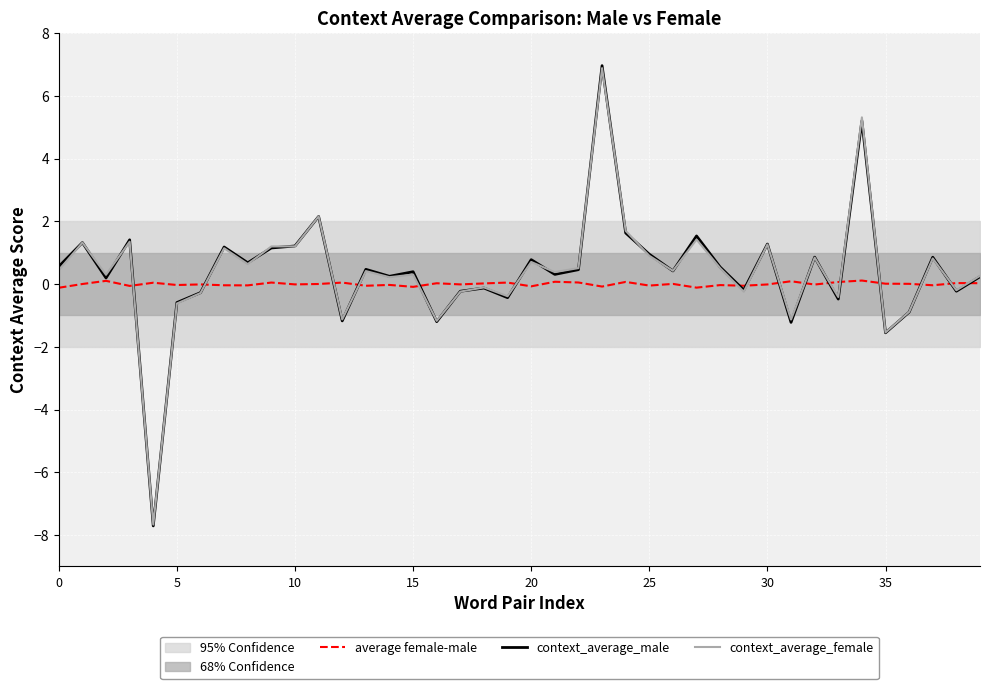

What is the maximum value shown in the chart?

7.0